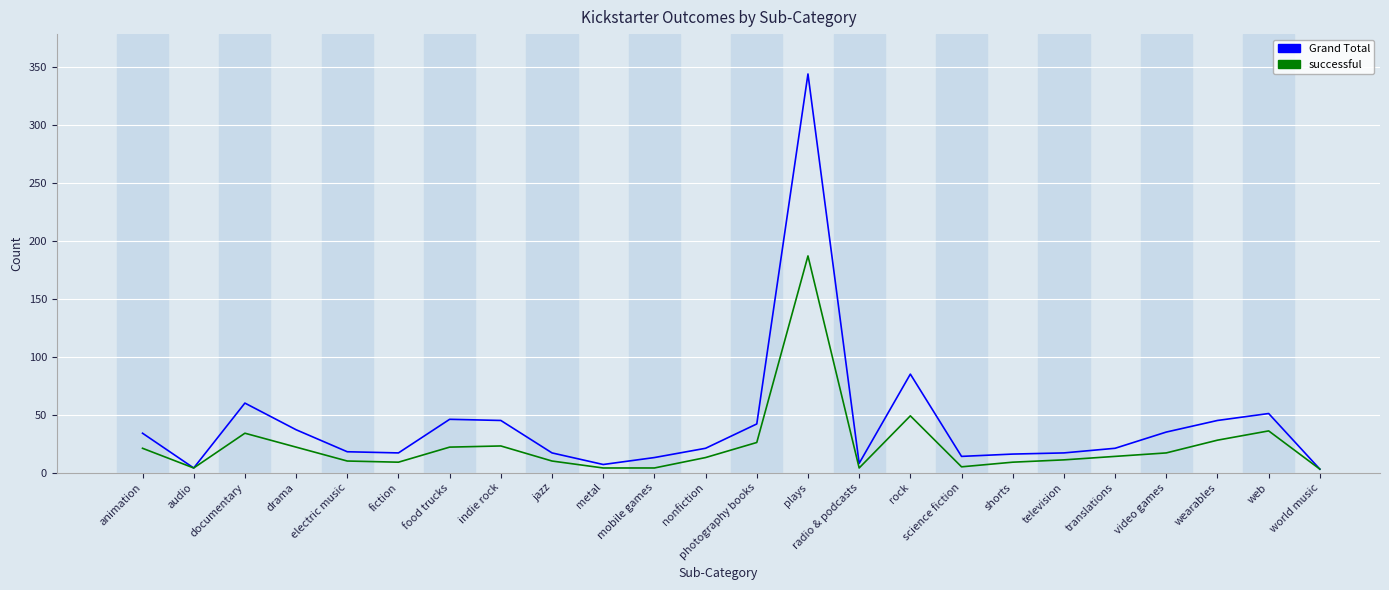

At which label is Grand Total closest to 173?

rock